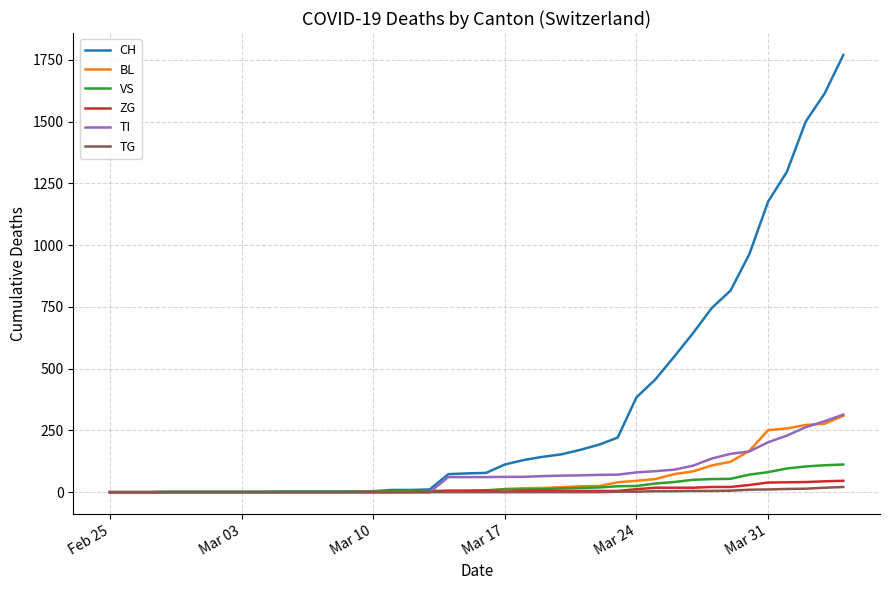

Which series has the widest spread of values?

CH